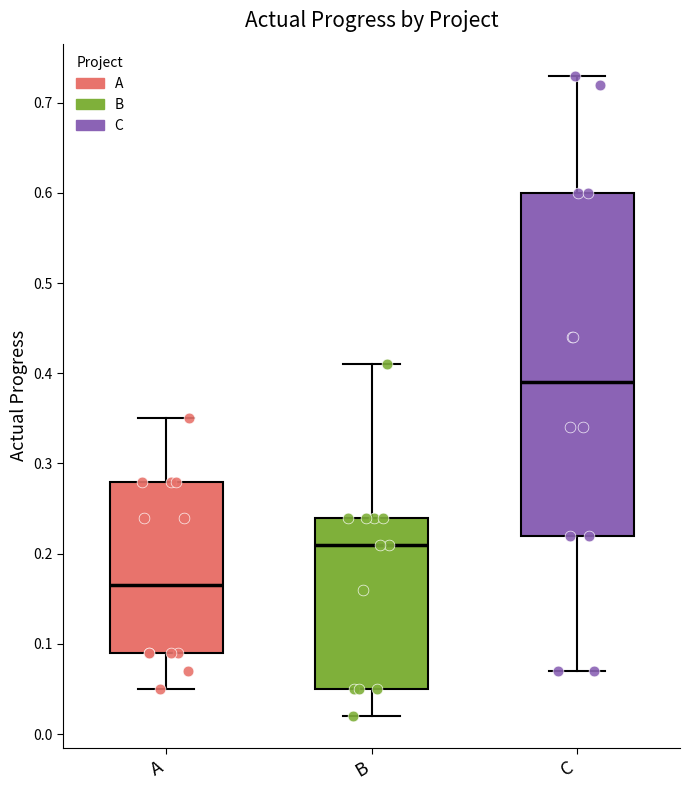

Which box has the highest median line?

C